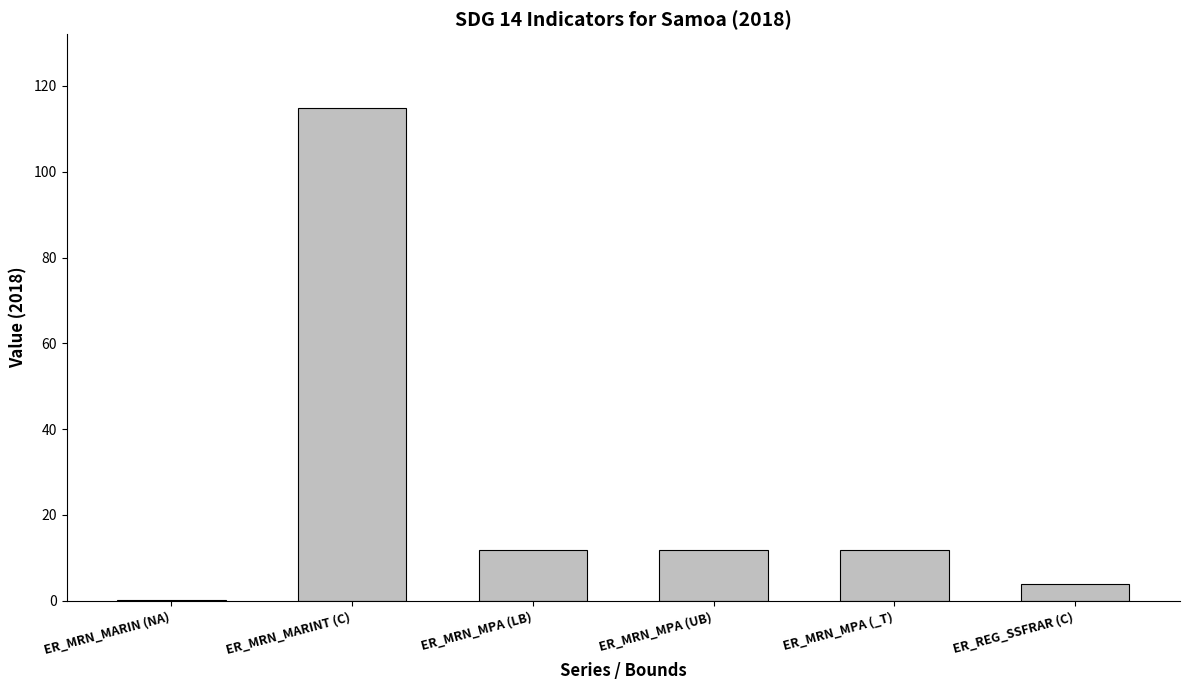

What is the average value?

25.7